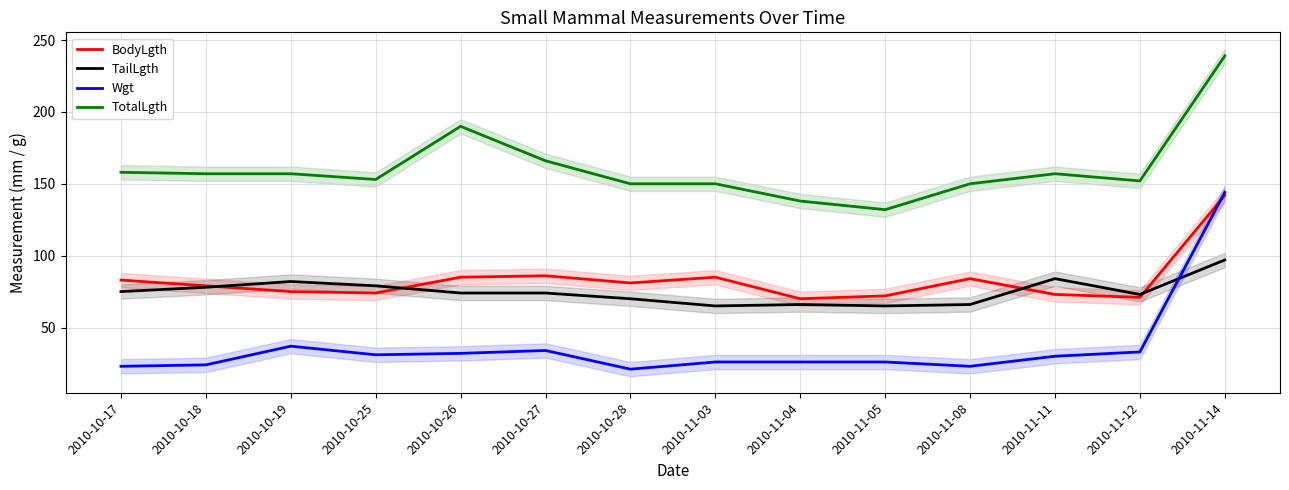

What is the difference between the TotalLgth values at 2010-10-27 and 2010-10-26?

24